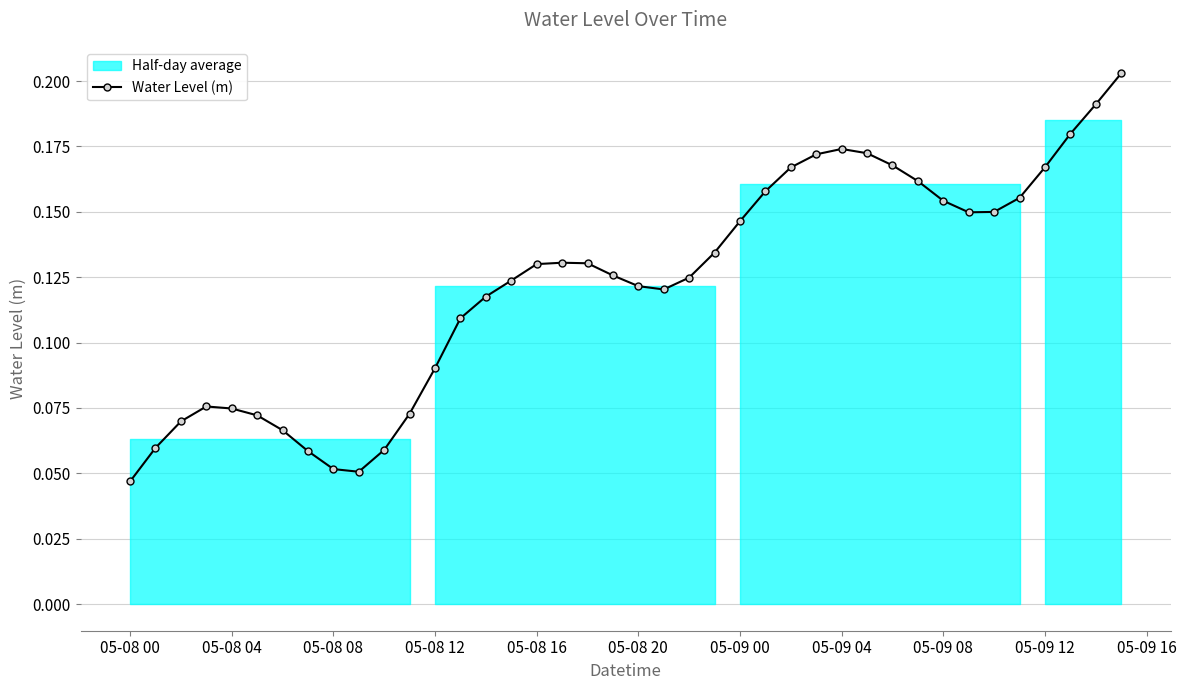

Is this an area chart (filled region under the line)?

No